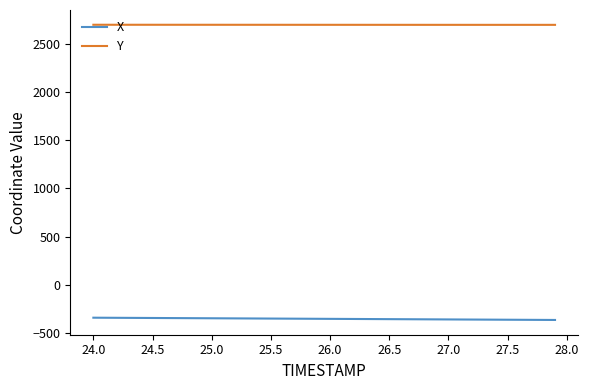

True or false: X and Y intersect in this chart.

False